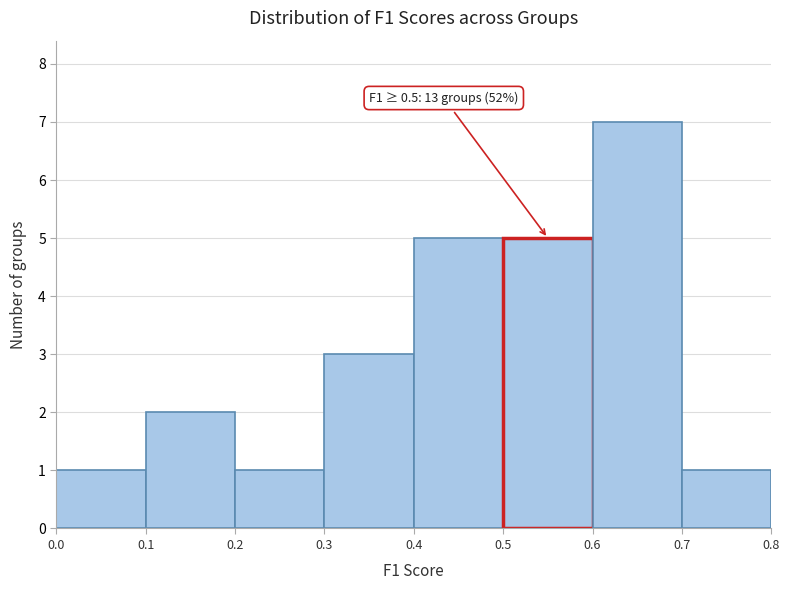

Over which range of the x-axis is the bar tallest?

0.6 to 0.7